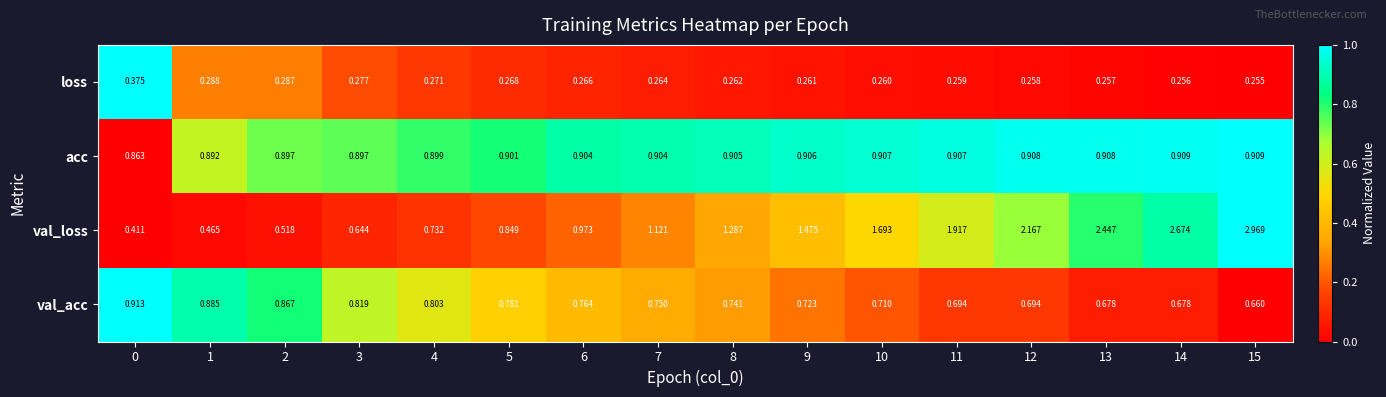

Which series changed the most between 6 and 15?

val_loss